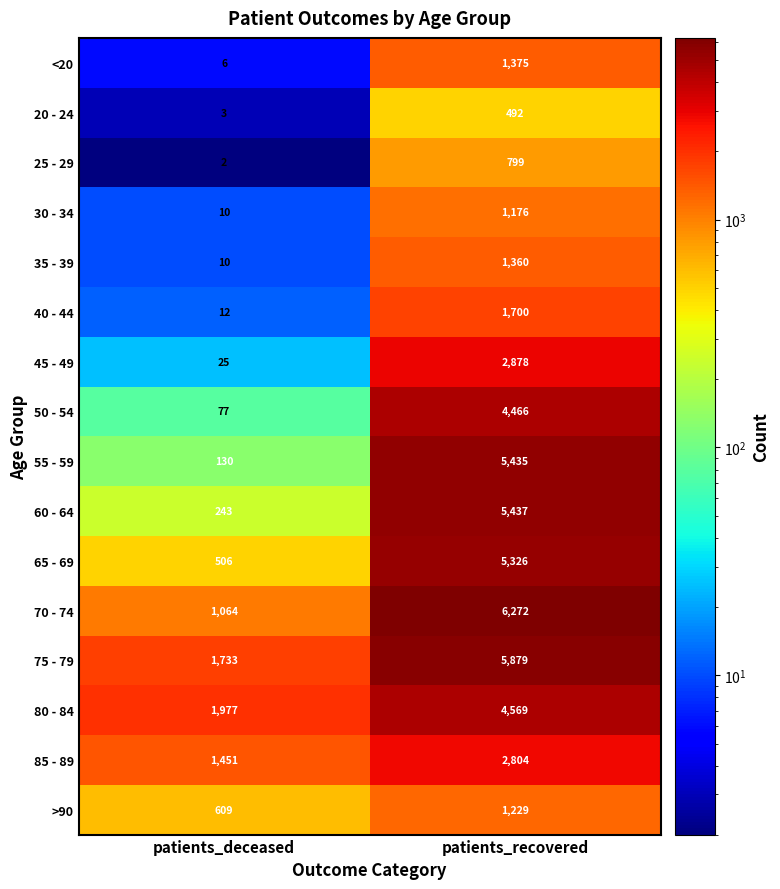

What is the average value of the 60 - 64 series?

2840